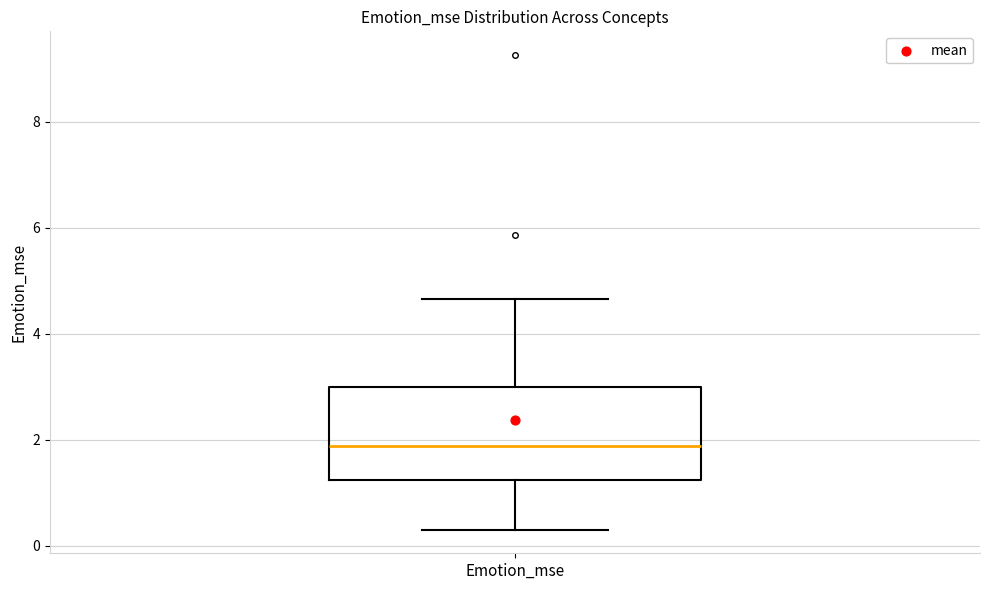

Read this box plot against the y-axis: the position of the median line, the range covered by the box, and the ends of both whiskers. The values are not printed on the chart, so give them approximately, as read against the axis.

median 1.8, box 1.2 to 3.0, whiskers 0.4 to 4.6